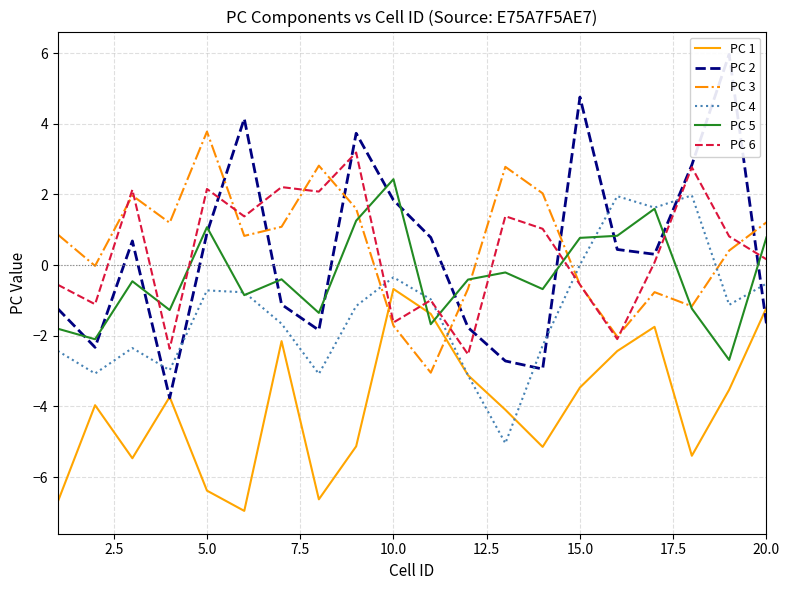

At how many categories does at least one series exceed 2?

12